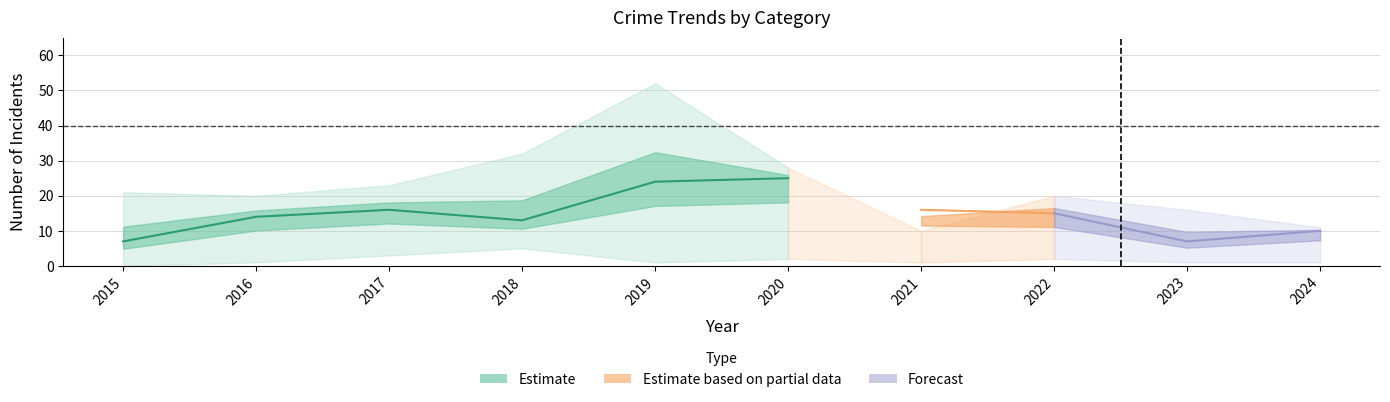

True or false: Aggravated Assault and Total intersect in this chart.

False